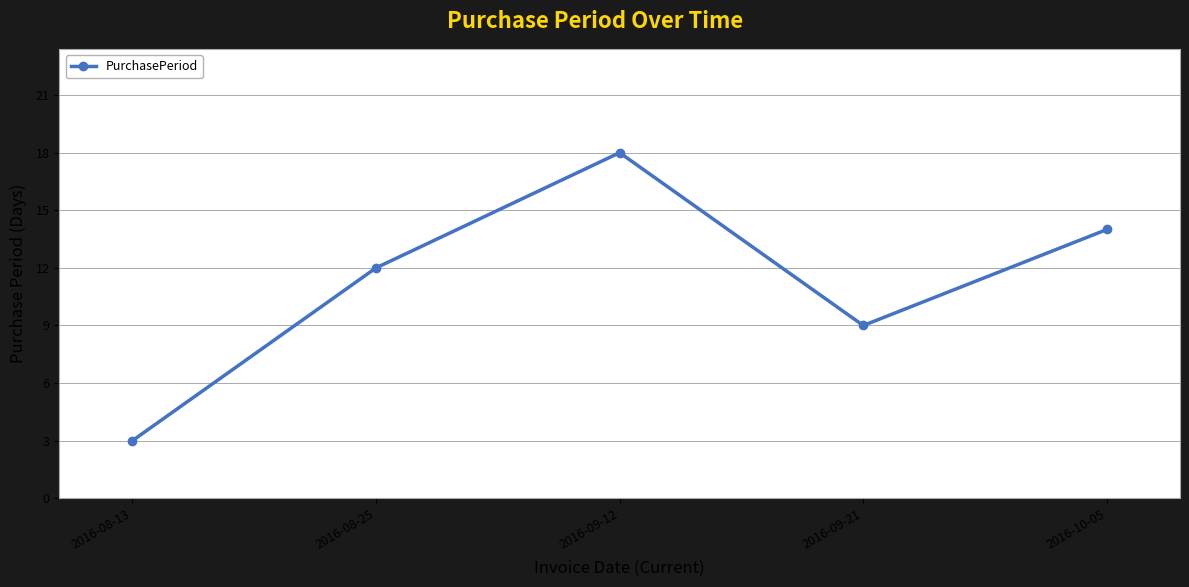

The chart shows a value of 12 at 2016-08-25. True or false?

True